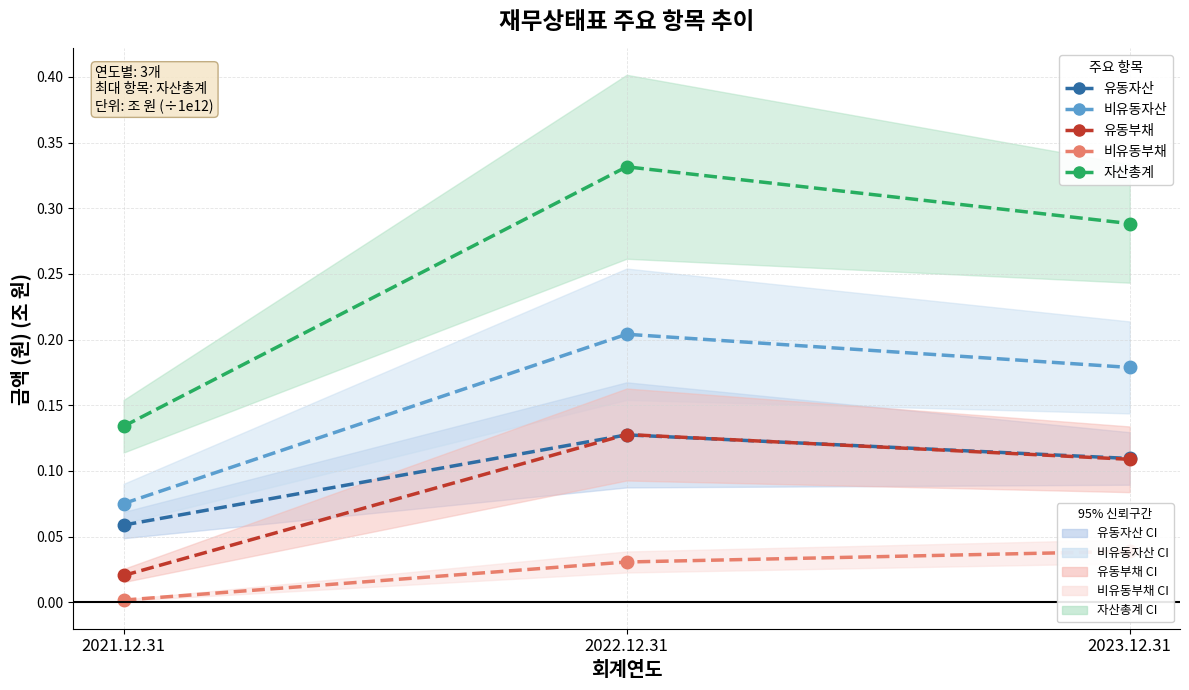

Where is 자산총계 nearest to the value 0?

2021.12.31